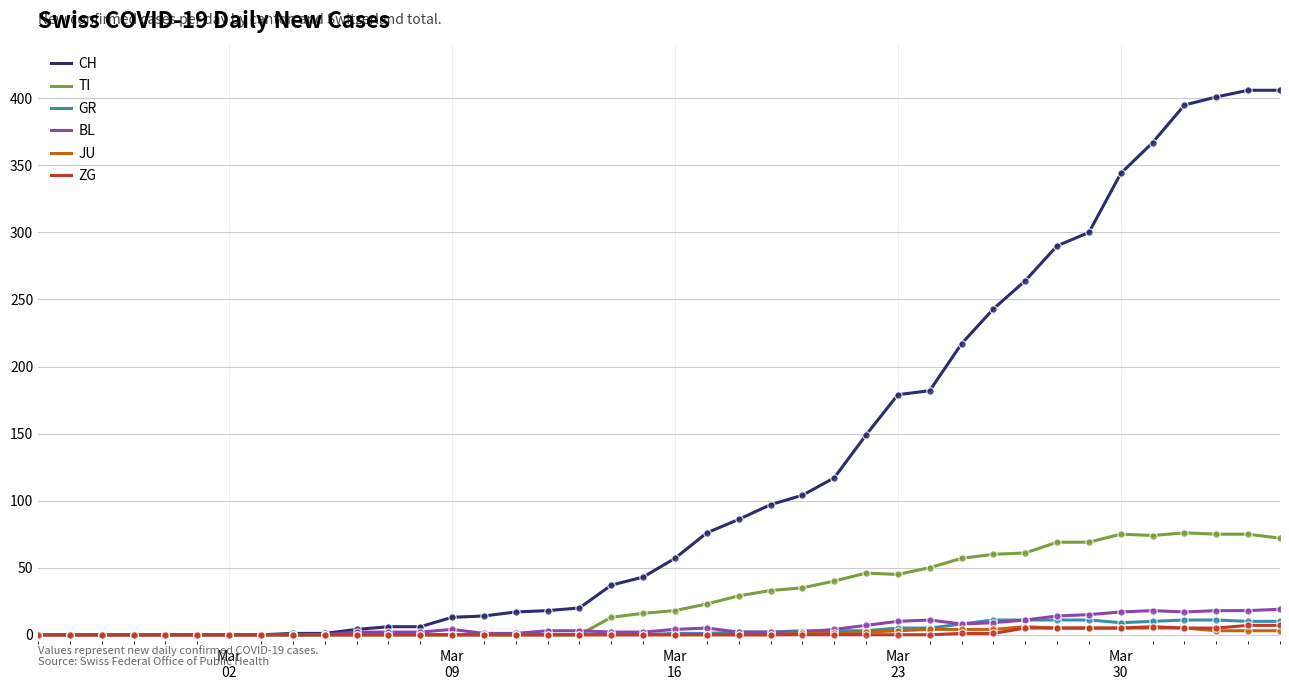

Which series has the largest total across all categories?

CH